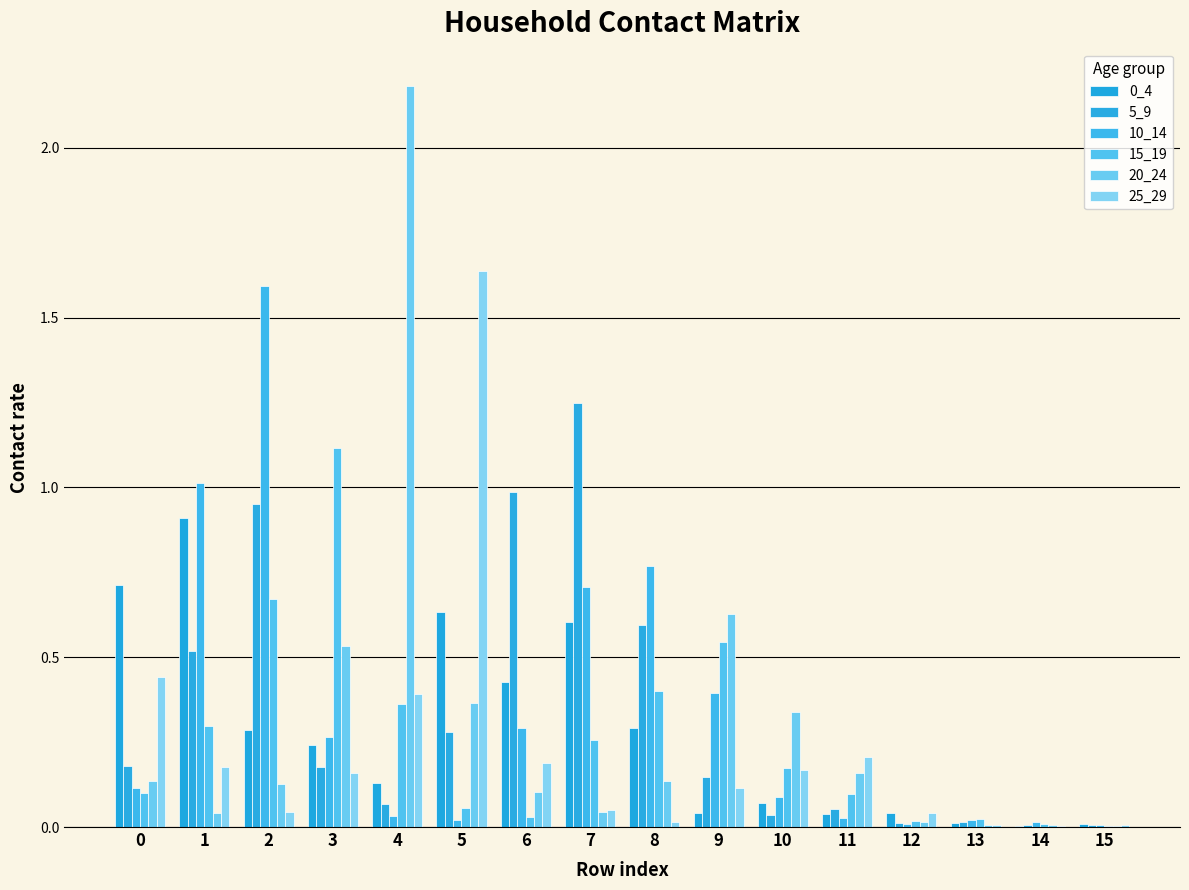

How many categories are shown in the chart?

16